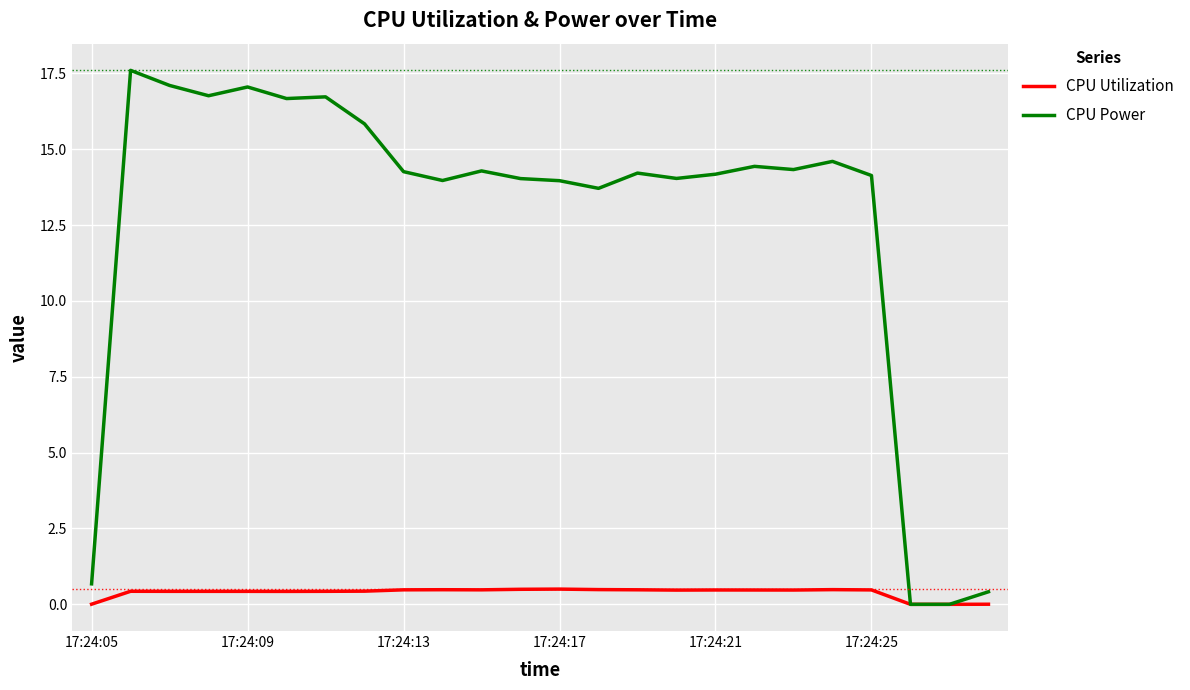

Which series has the largest range (max minus min)?

CPU Power